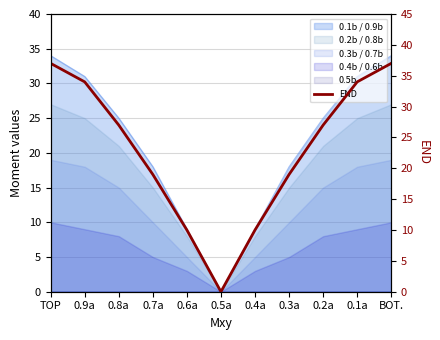

What is the label of the 4th point from the right?

0.3a